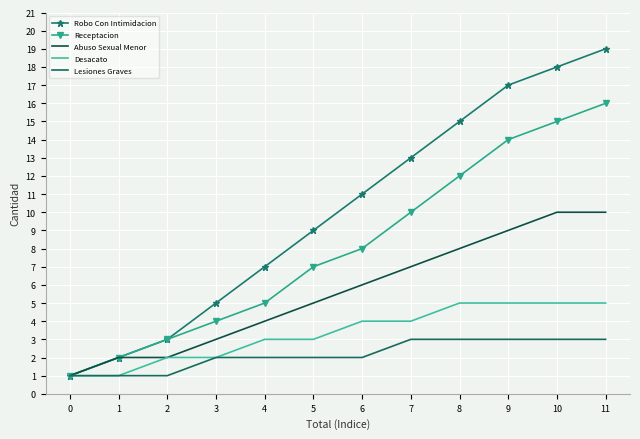

True or false: Lesiones Graves and Receptacion intersect in this chart.

False